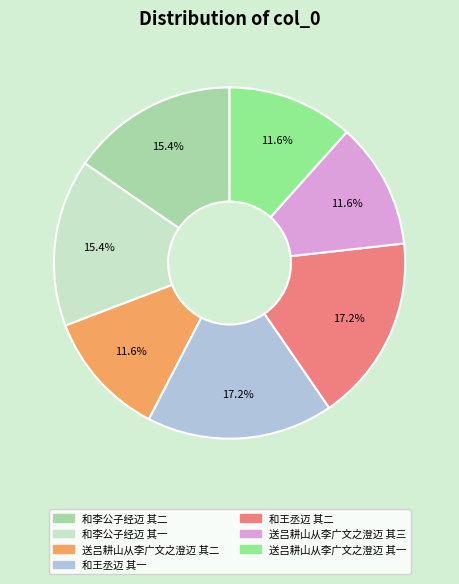

Do 送吕耕山从李广文之澄迈 其二 and 和王丞迈 其二 together represent more than half of the pie?

No